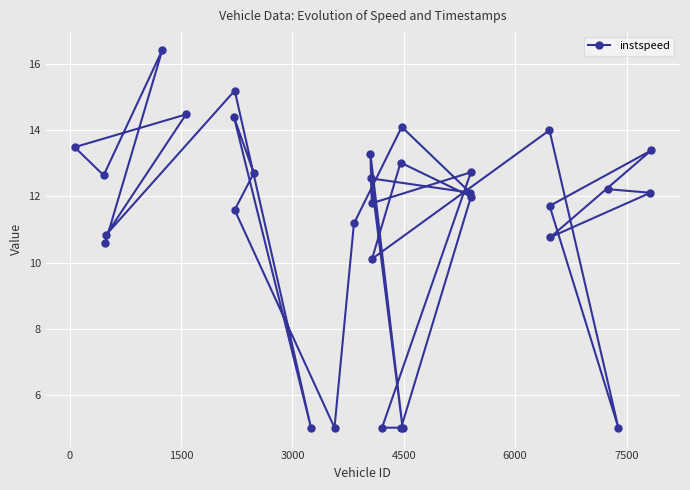

What is the value of the 18th point from the left?

5.0